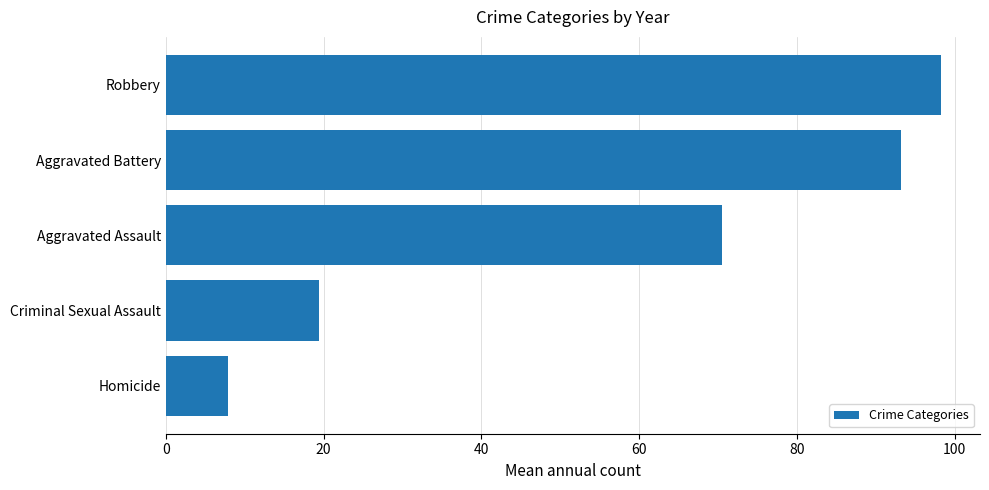

What is the average value?

57.9